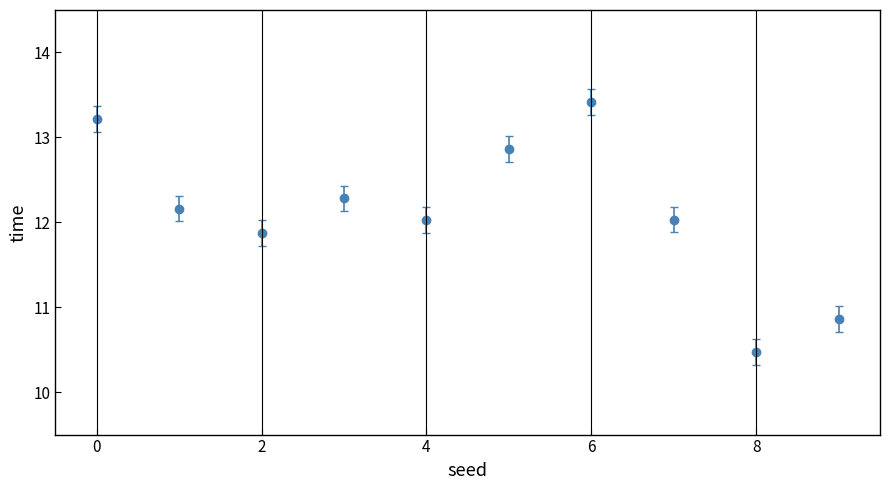

What is the smallest value displayed?

10.5